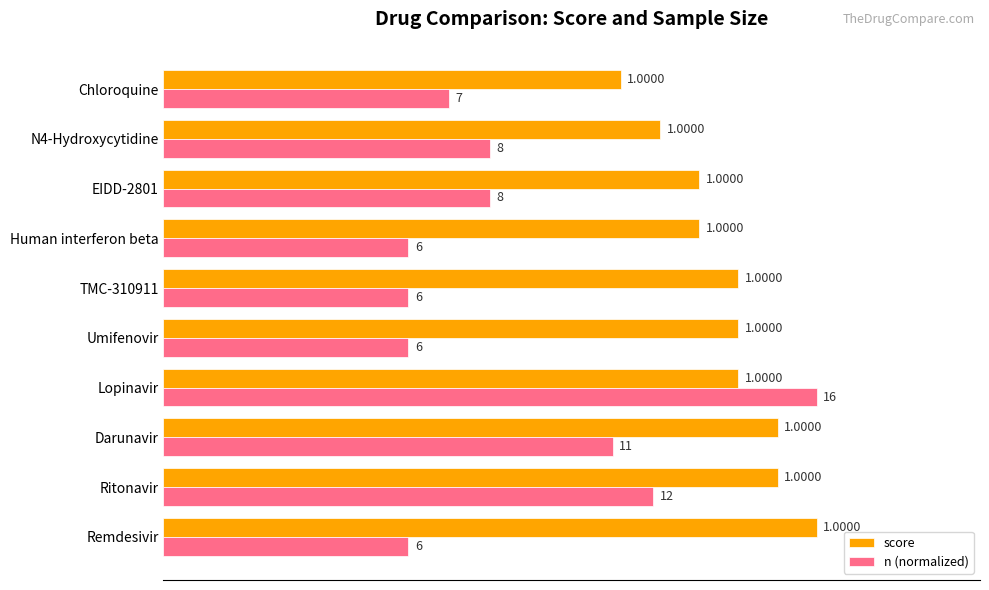

List the series in order of their overall mean, lowest first.

n (normalized), score